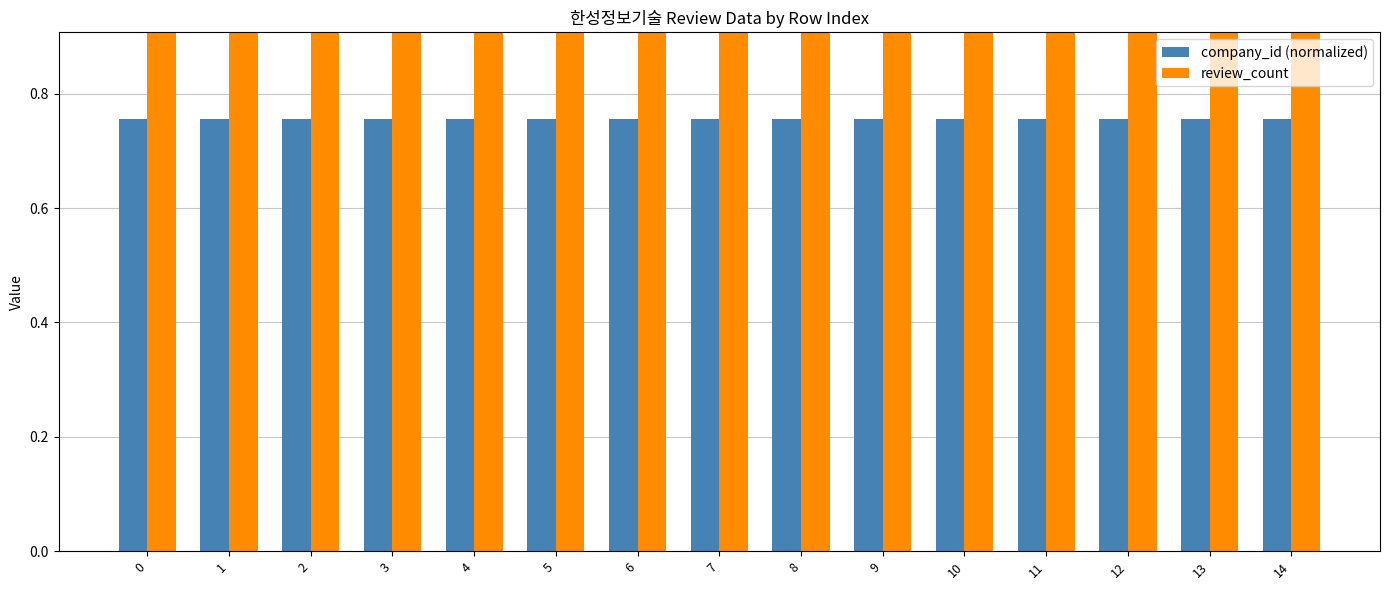

How many distinct data groups are displayed?

2